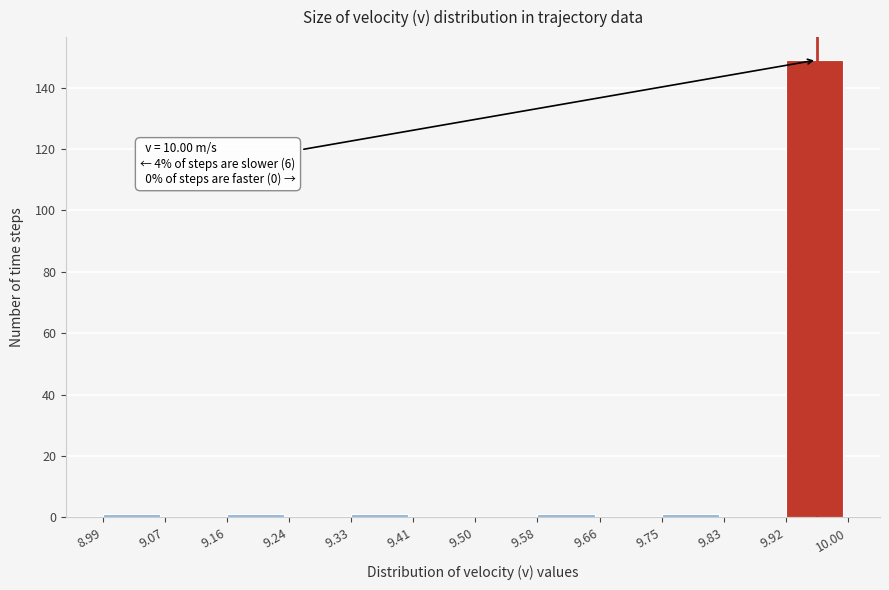

Which range on the x-axis has the tallest bar?

9.92 to 10.00